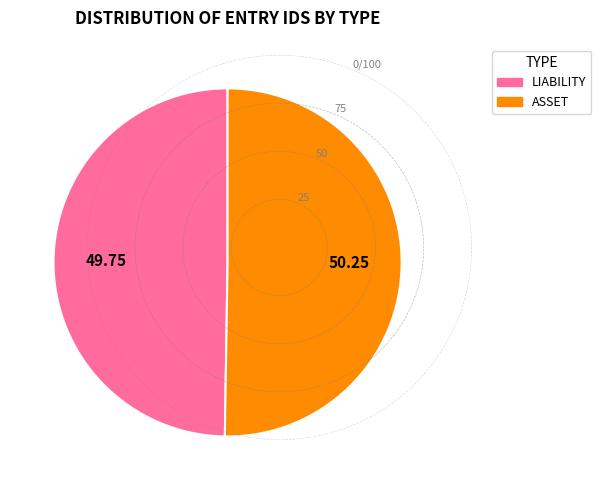

Do ASSET and LIABILITY together represent more than half of the pie?

Yes